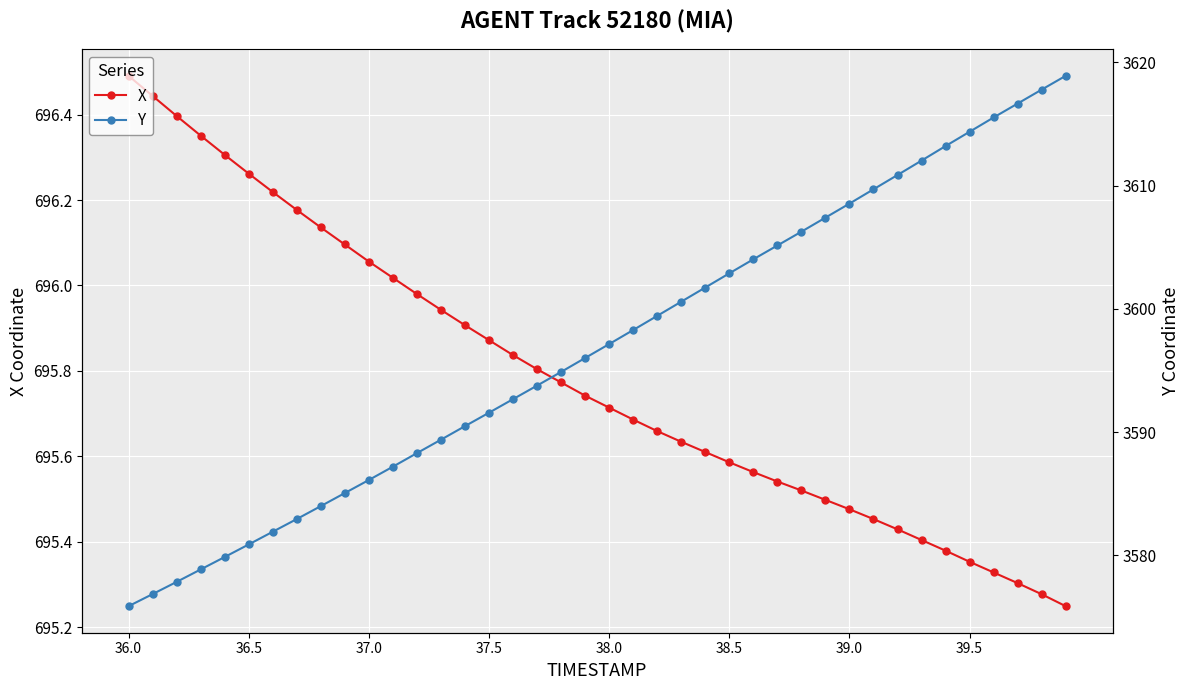

True or false: X and Y intersect in this chart.

False